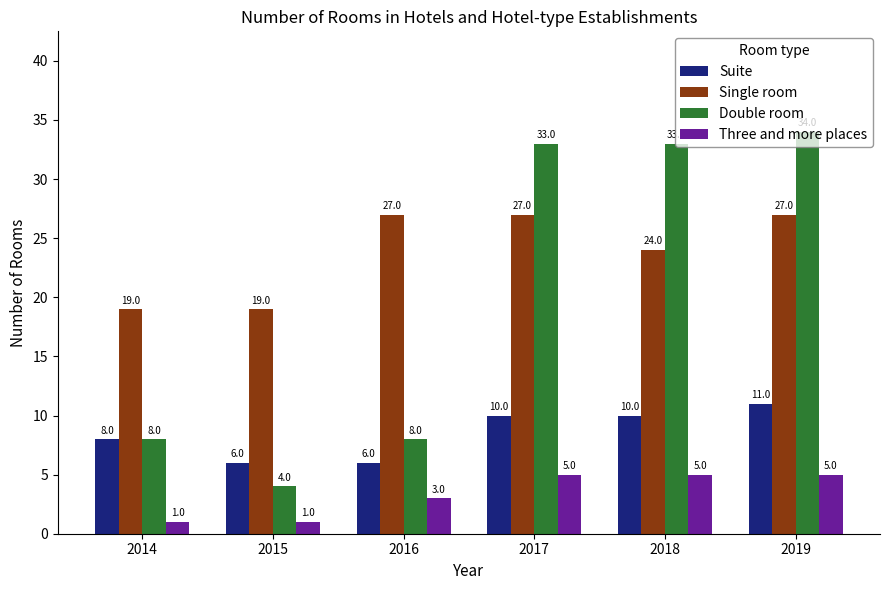

What is the difference between the maximum and minimum values in the Three and more places series?

4